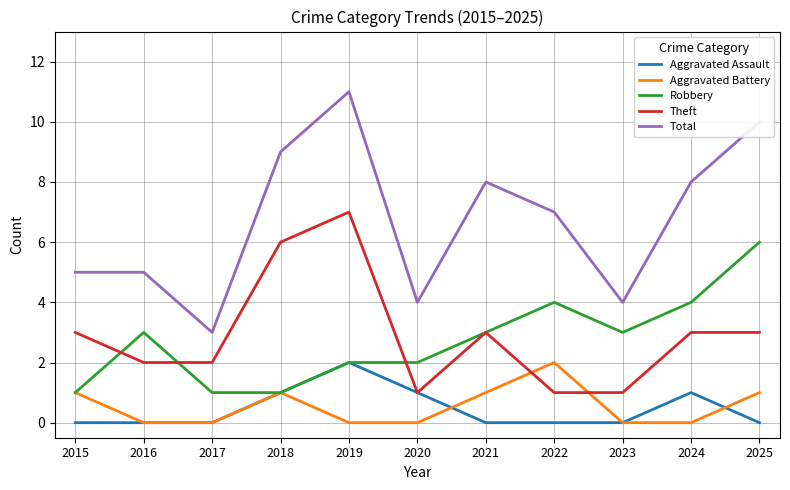

What are all the series names shown in the legend?

Aggravated Assault, Aggravated Battery, Robbery, Theft, Total